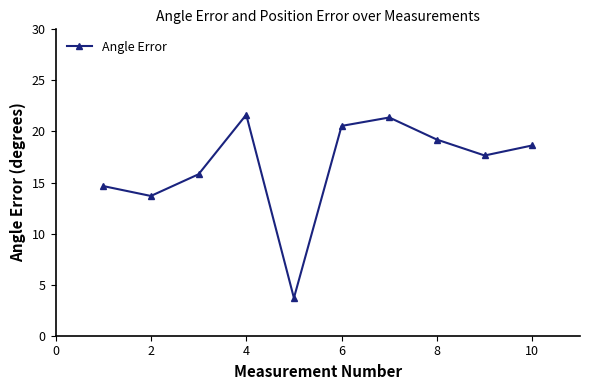

What is the value of the 2nd point from the left?

13.7